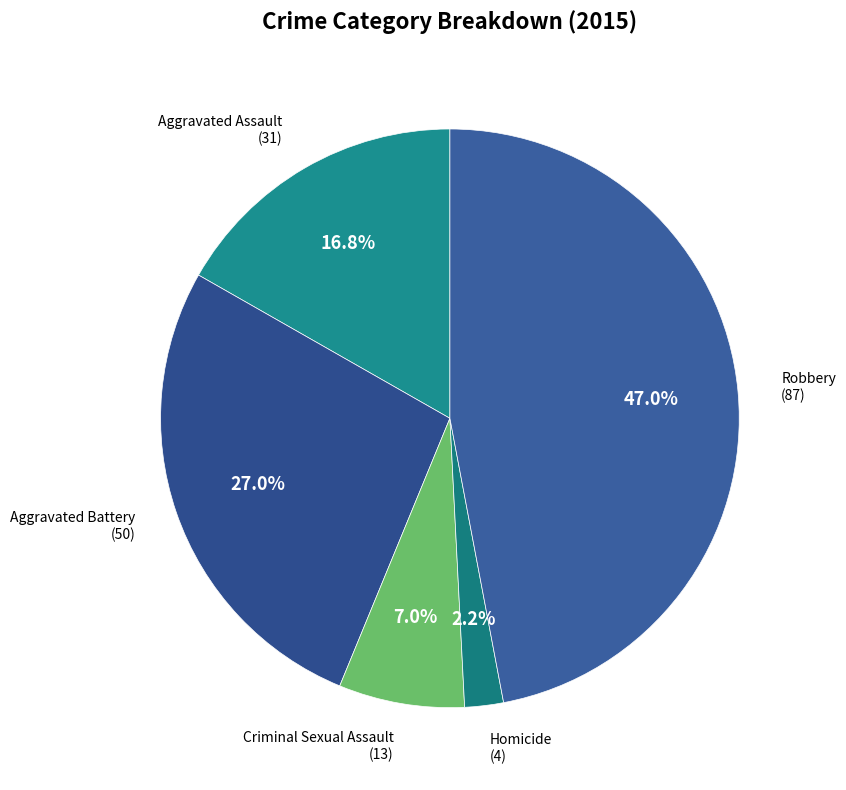

Is Robbery the majority of the pie?

No